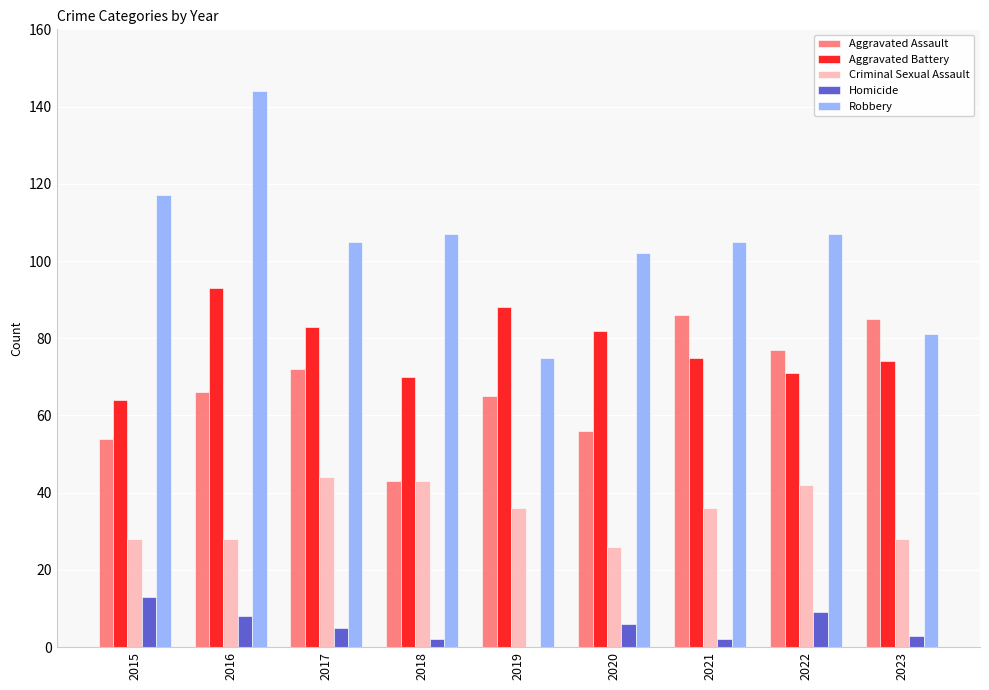

What is the sum of all Aggravated Assault values?

604